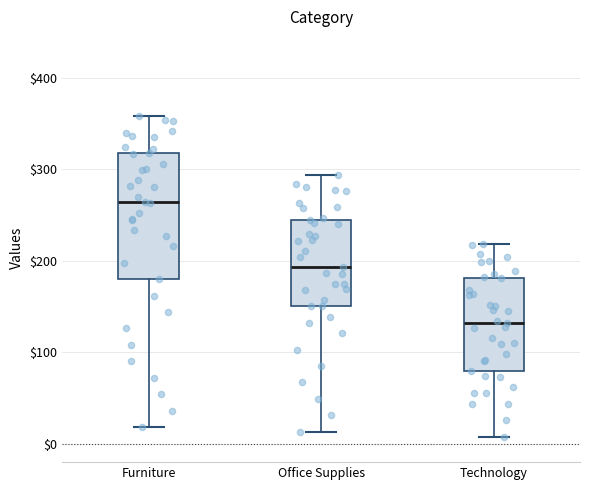

Reading left to right, read every box against the y-axis: the position of its median line, the range the box covers, and the ends of its whiskers. The values are not printed on the chart, so give them approximately, as read against the axis.

Furniture: median 260, box 180 to 320, whiskers 20 to 360
Office Supplies: median 190, box 150 to 250, whiskers 10 to 290
Technology: median 130, box 80 to 180, whiskers 10 to 220